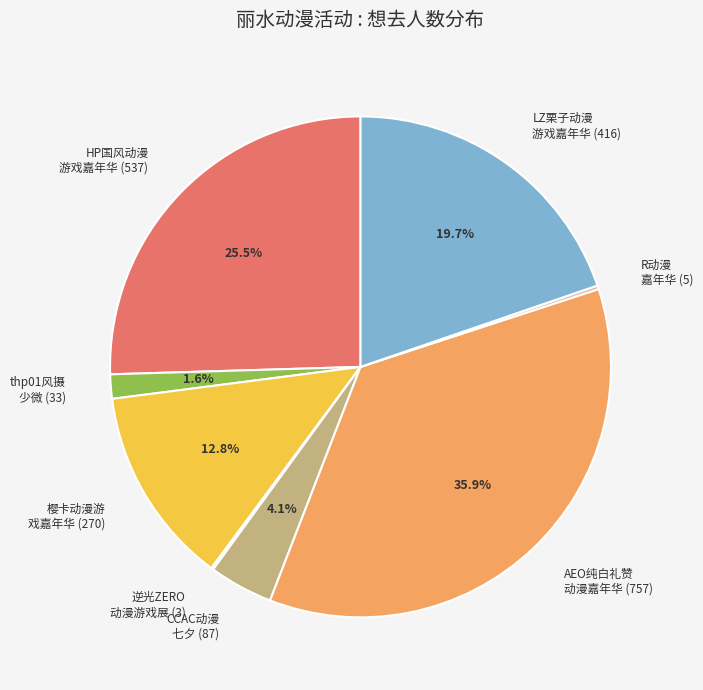

Between LZ栗子动漫 游戏嘉年华 (416) and AEO纯白礼赞 动漫嘉年华 (757), which is larger?

AEO纯白礼赞 动漫嘉年华 (757)